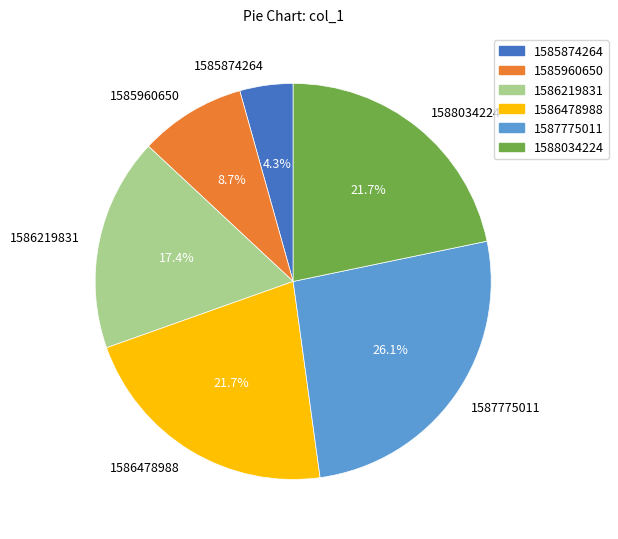

What percentage do 1586478988 and 1586219831 together represent?

39.1%